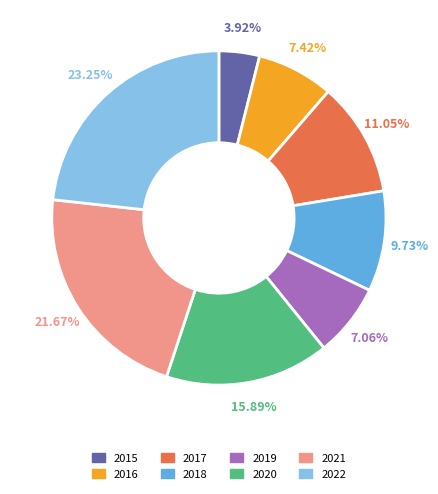

What is the total percentage of 2020 and 2022?

39.1%